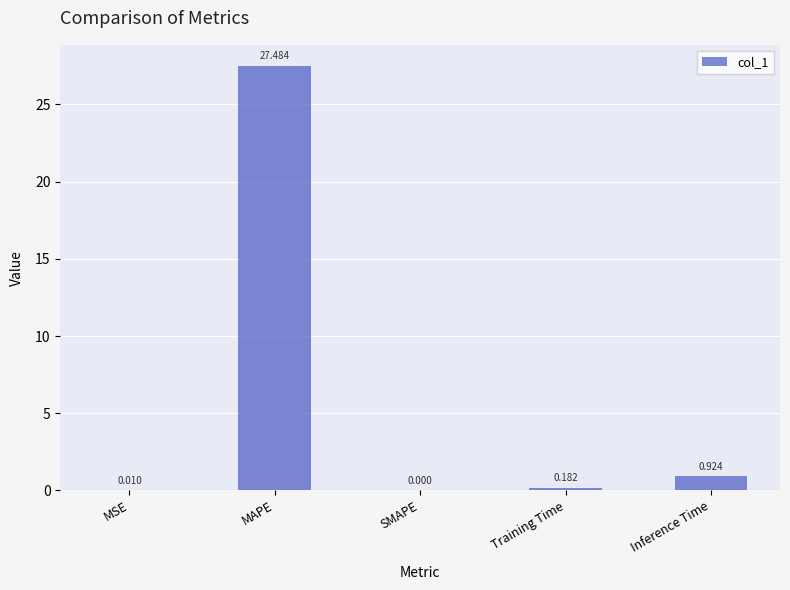

What is the maximum value shown in the chart?

27.5